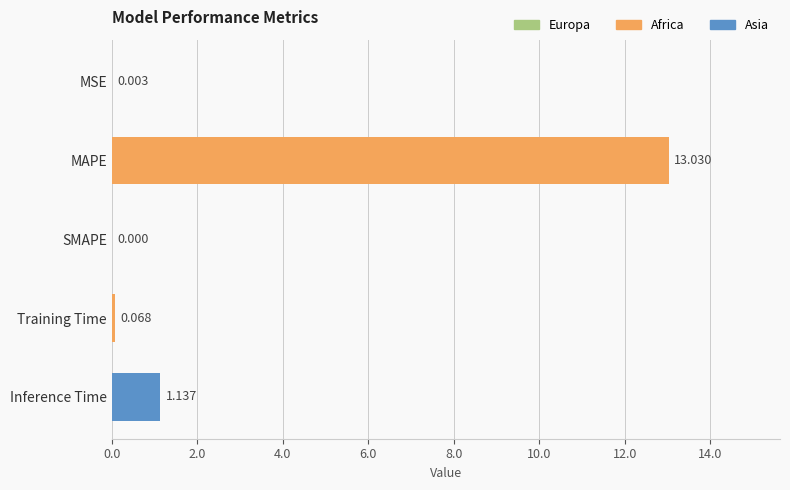

Where is the data nearest to the value 6?

Inference Time